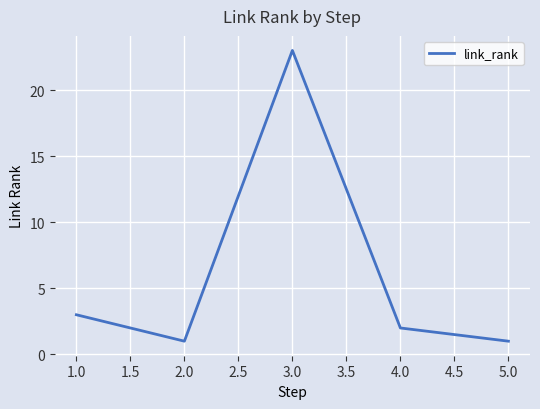

What is the greatest value displayed?

23